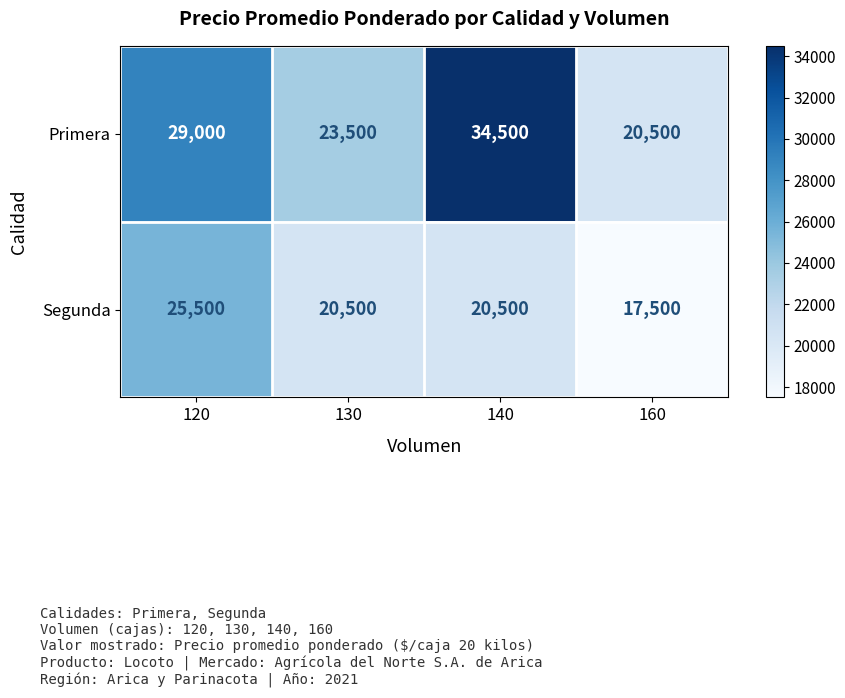

What is the maximum value shown in the chart?

34500